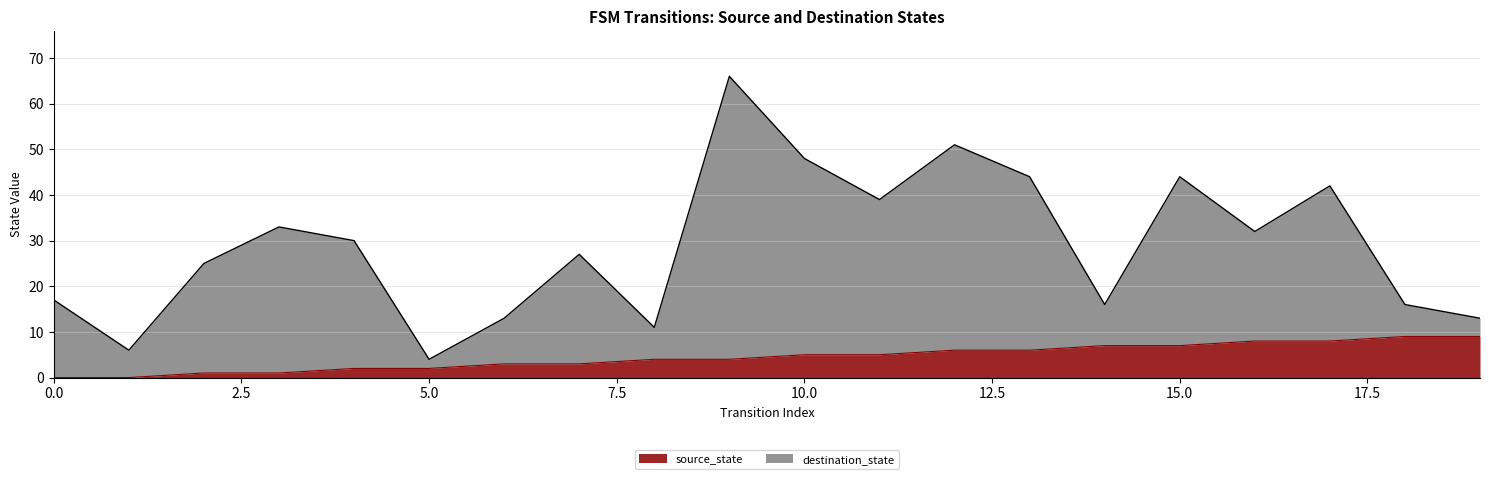

What value does the destination_state series have at 15?

44